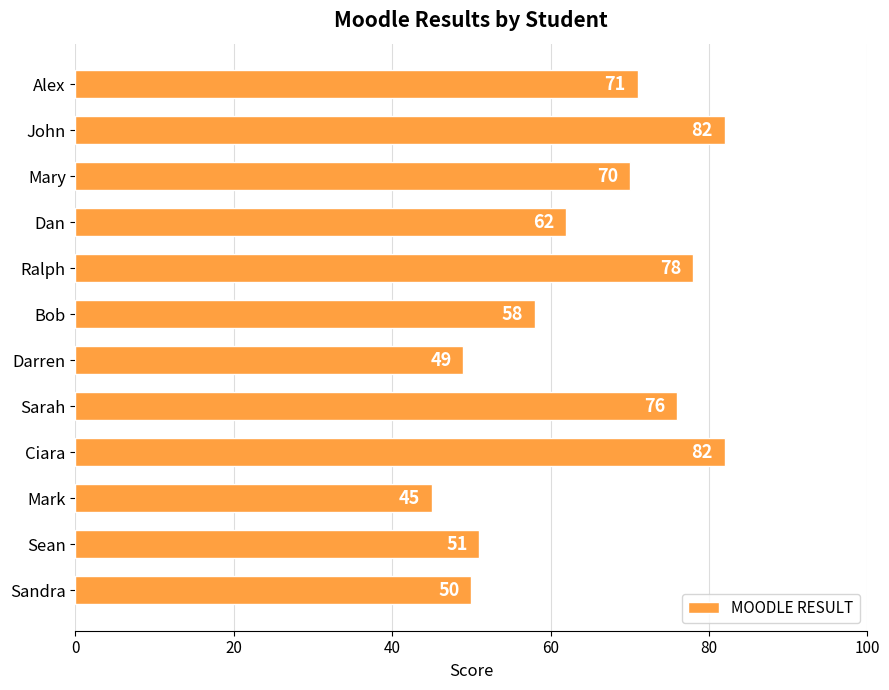

Which category has the lowest value across all series?

Mark